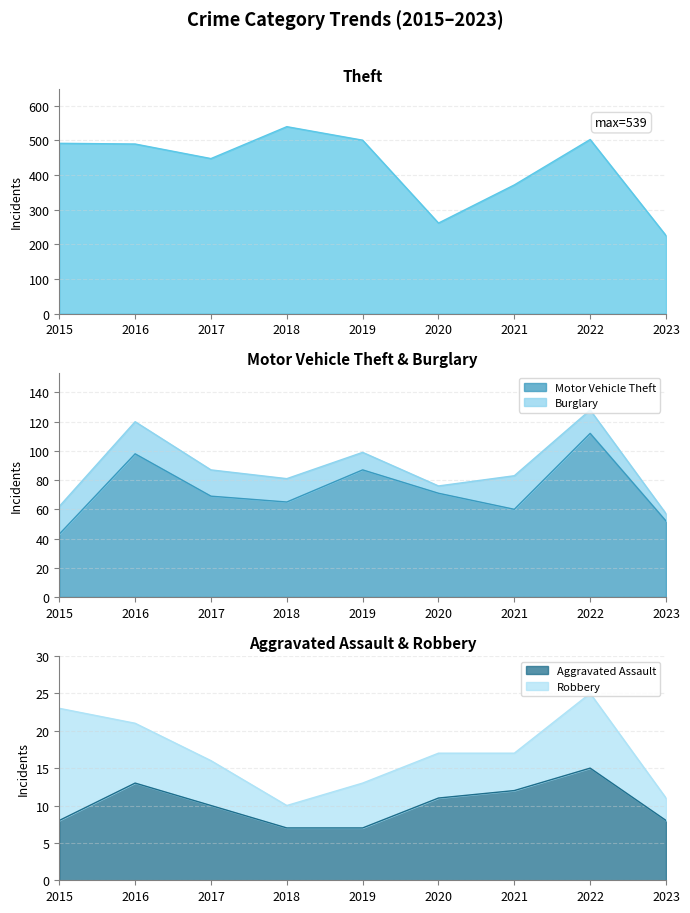

Rank the categories by Theft value from highest to lowest.

2018, 2022, 2019, 2015, 2016, 2017, 2021, 2020, 2023